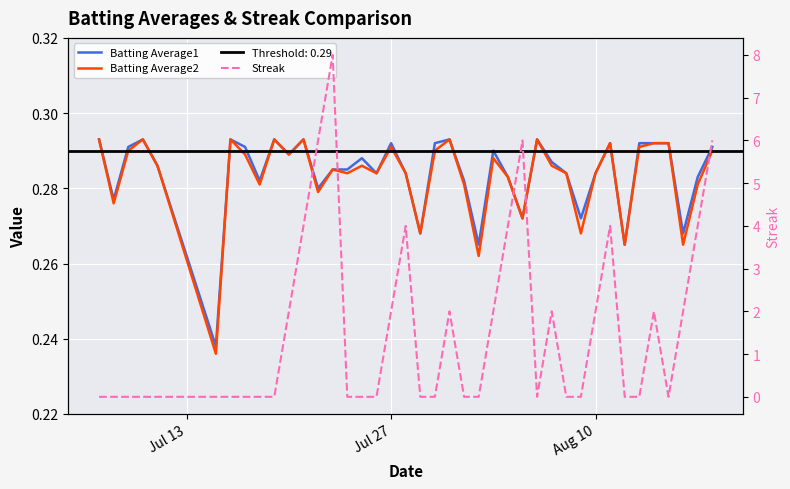

At how many categories does at least one series exceed 4?

4